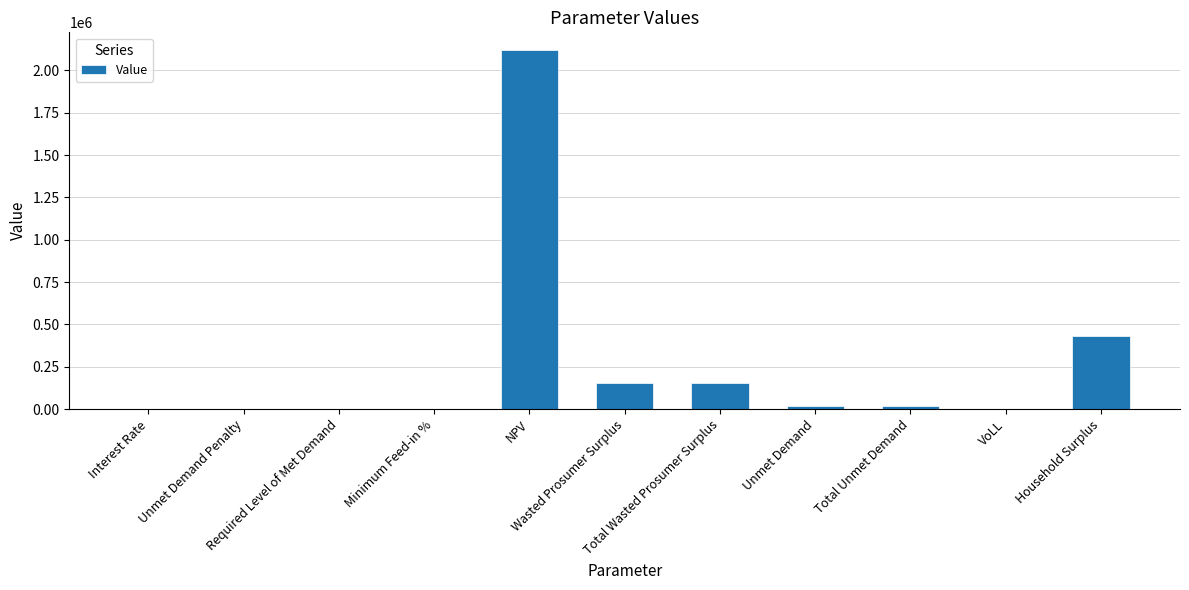

What is the sum of all values?

2899077.6